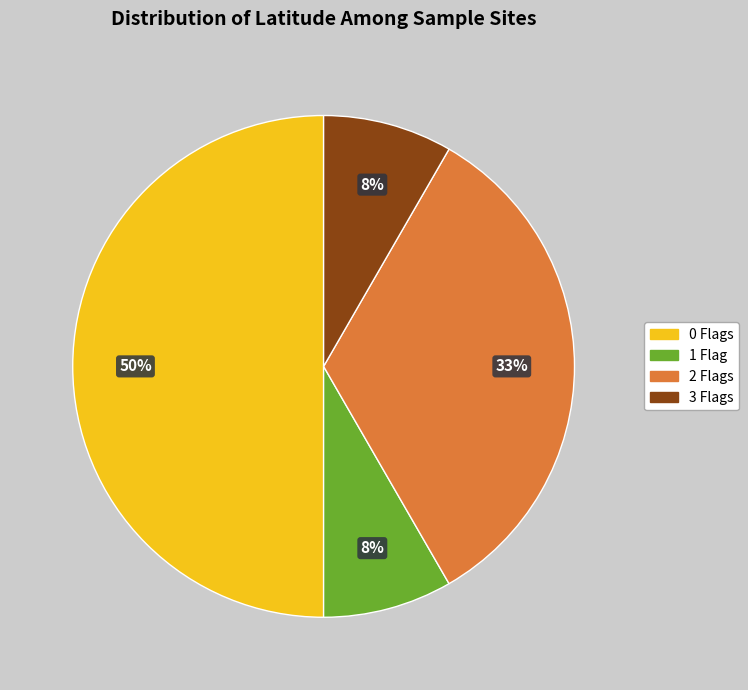

To the nearest percent, what is the average slice percentage?

25%